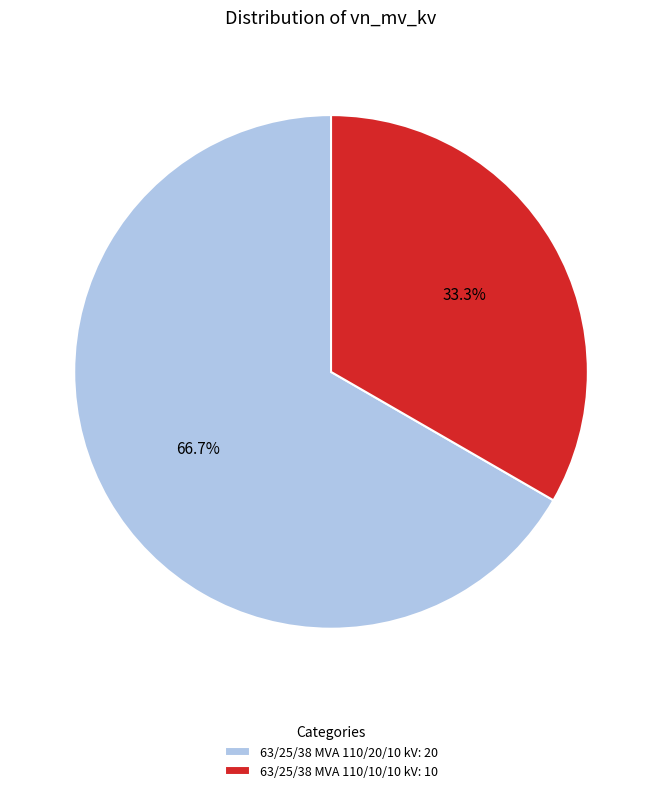

Is 63/25/38 MVA 110/20/10 kV the majority of the pie?

Yes